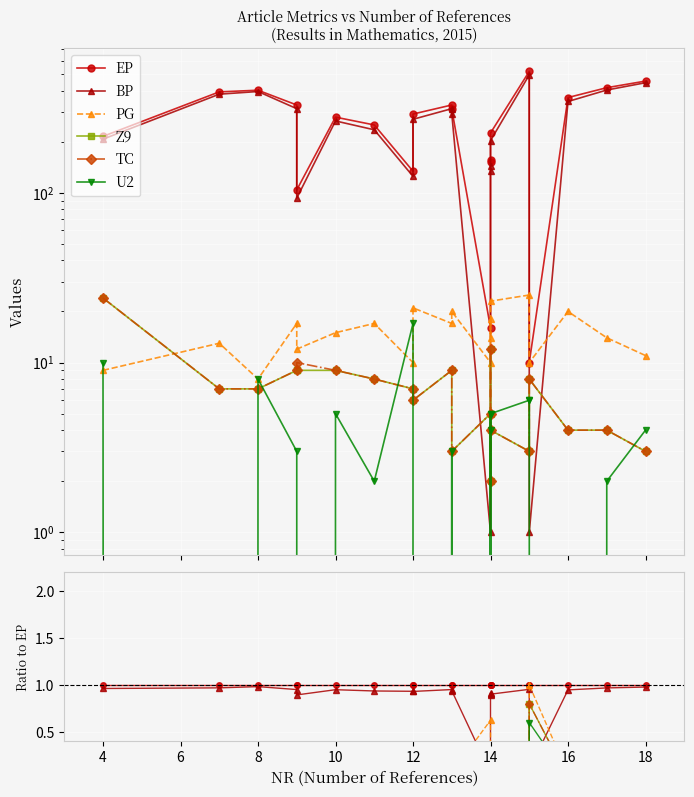

Rank the categories by Z9 value from lowest to highest.

14, 13, 15, 18, 14, 16, 17, 14, 12, 7, 8, 12, 11, 15, 9, 9, 10, 13, 14, 4